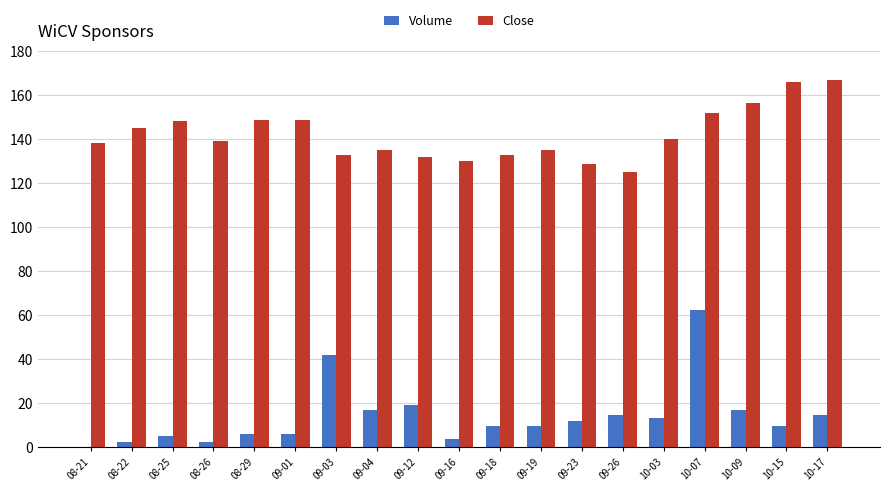

Which series changed the most between 10-03 and 10-17?

Close